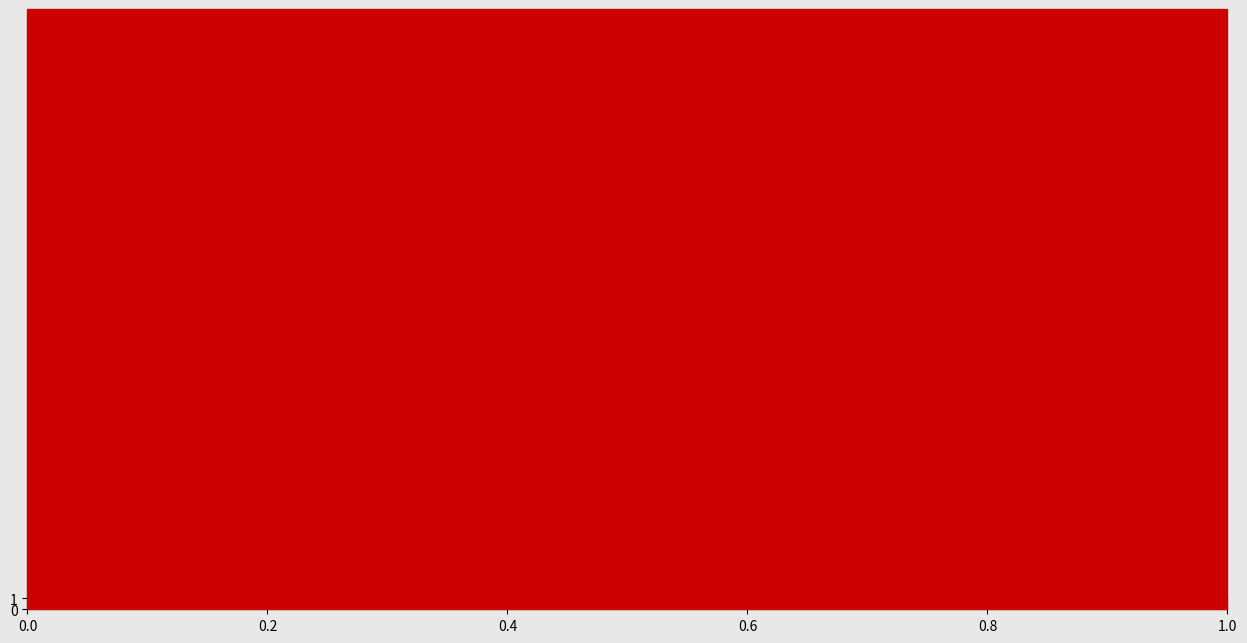

Rank the series at DTSA 5505 from lowest to highest value.

Percentage, pct. Final